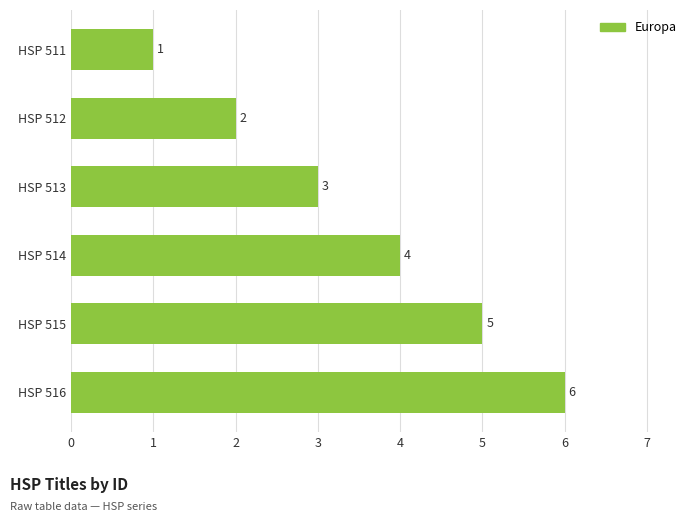

Which label corresponds to the largest value in the chart?

HSP 516